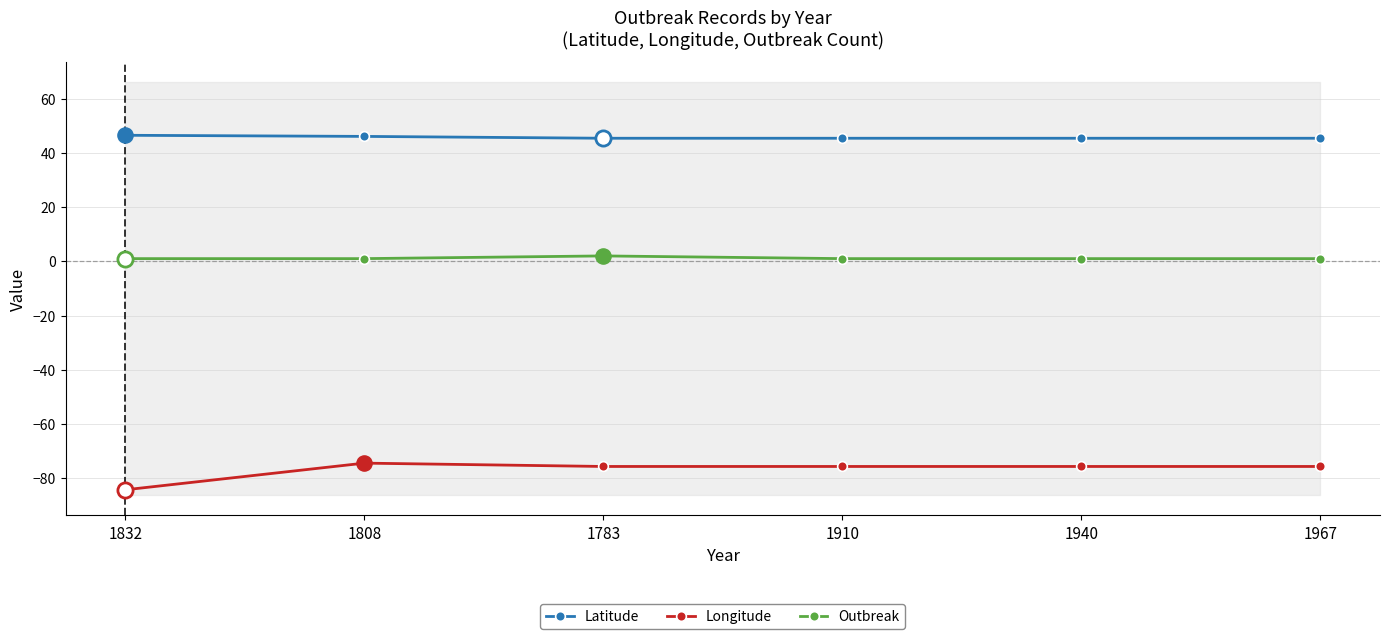

Which series reaches the maximum Y coordinate?

Latitude